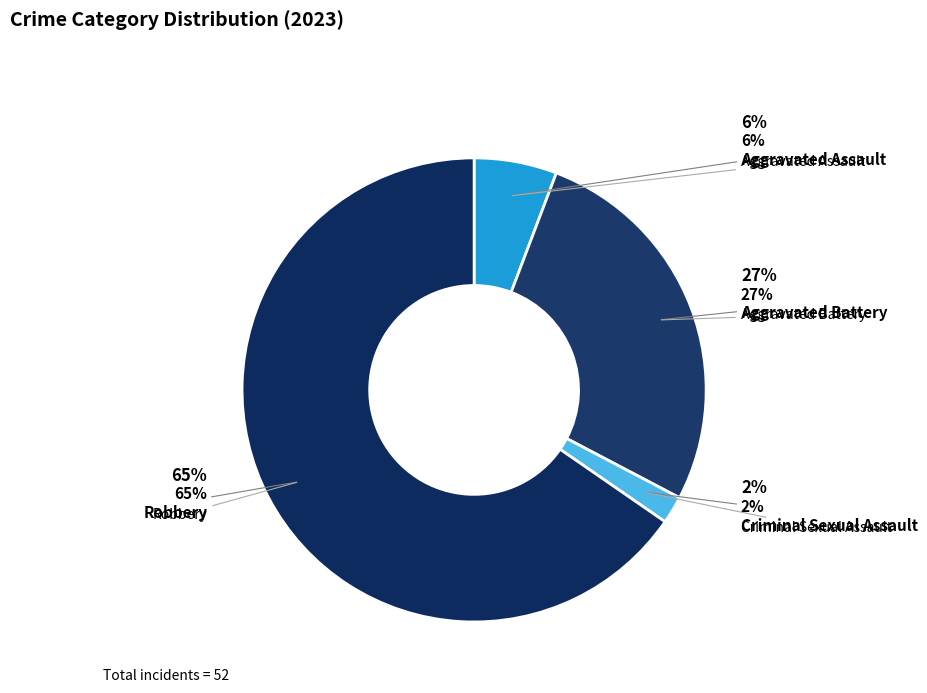

To the nearest percent, what percentage of the pie is Aggravated Assault?

6%